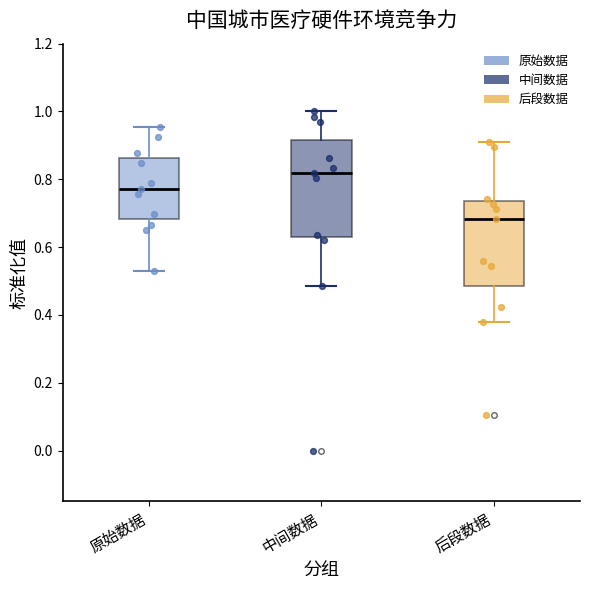

Reading left to right, transcribe this box plot: for each box, give where its median line is, the range the box spans, and where its two whiskers end, as read against the y-axis. The values are not printed on the chart, so give them approximately, as read against the axis.

原始数据: median 0.78, box 0.68 to 0.86, whiskers 0.54 to 0.96
中间数据: median 0.82, box 0.62 to 0.92, whiskers 0.48 to 1.00
后段数据: median 0.68, box 0.48 to 0.74, whiskers 0.38 to 0.90